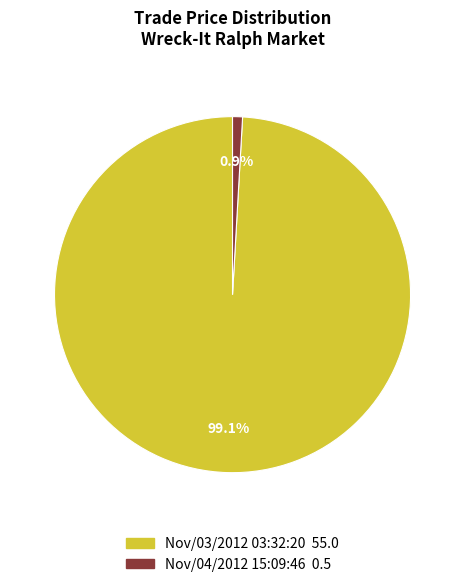

What percentage is the Nov/04/2012 15:09:46 slice, to the nearest percent?

1%